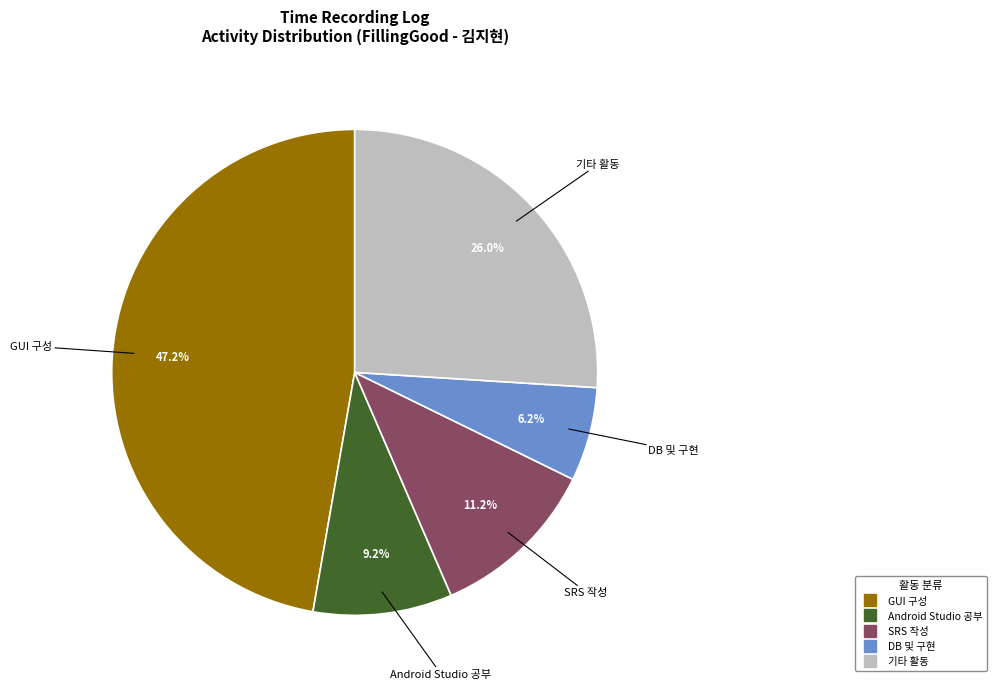

Does any single category account for the majority?

No